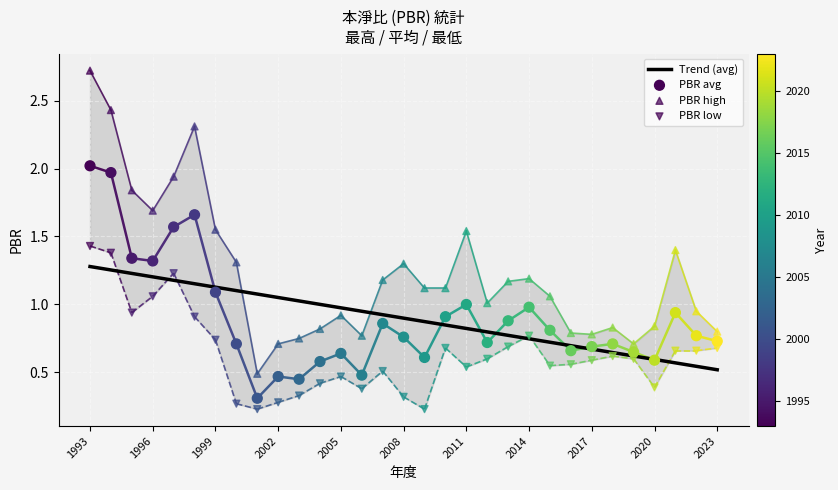

Which series has the largest Y range (max minus min)?

PBR high